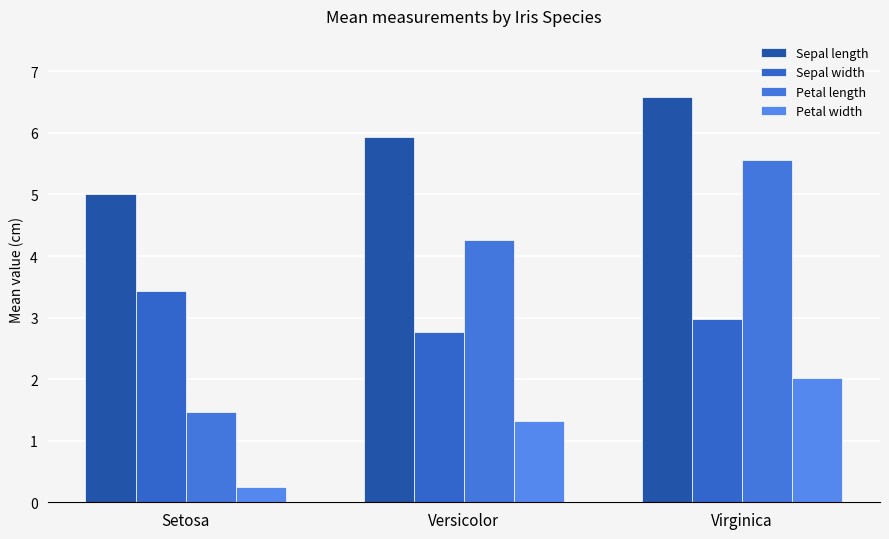

Is the value of Sepal length at Setosa greater than the value of Petal length at Versicolor?

Yes